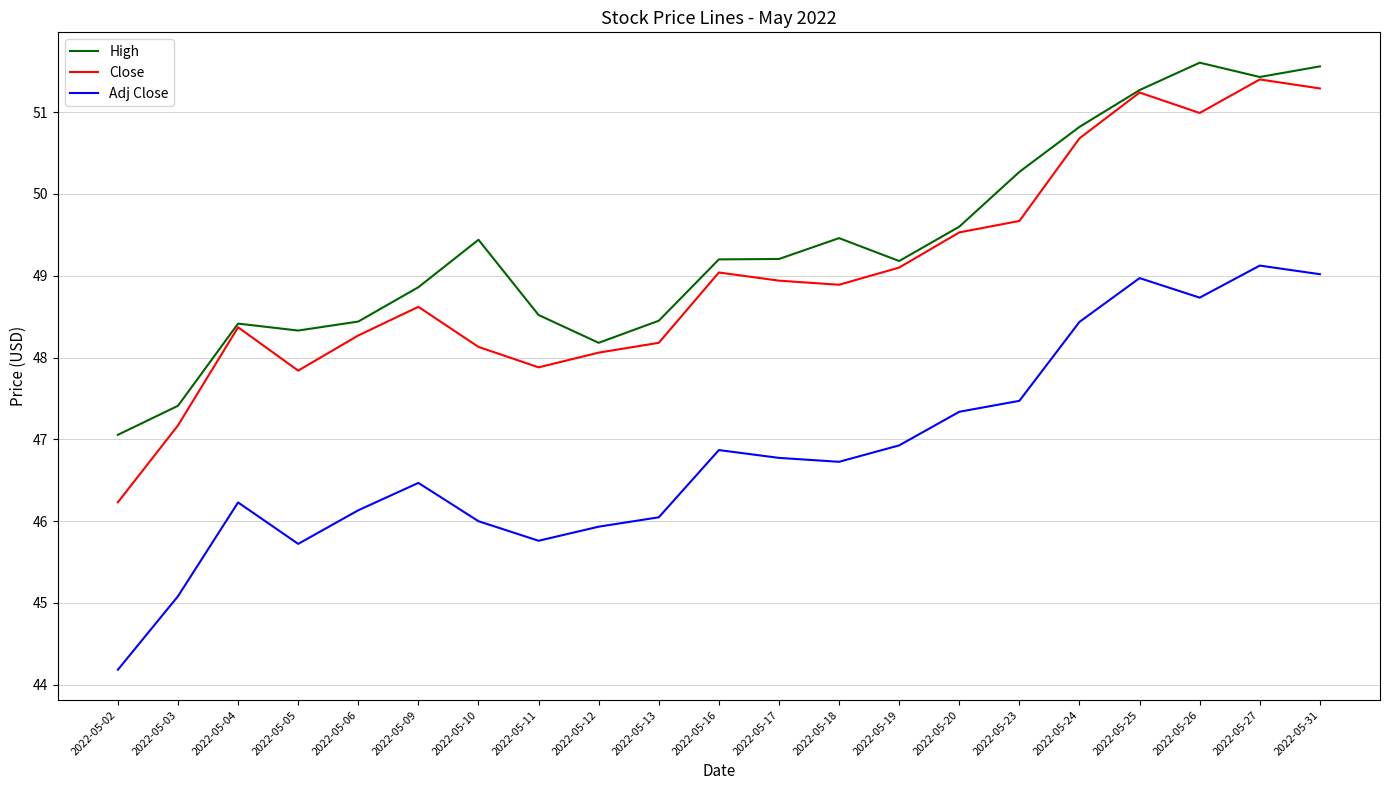

What is the total value across all series at 2022-05-25?

151.5